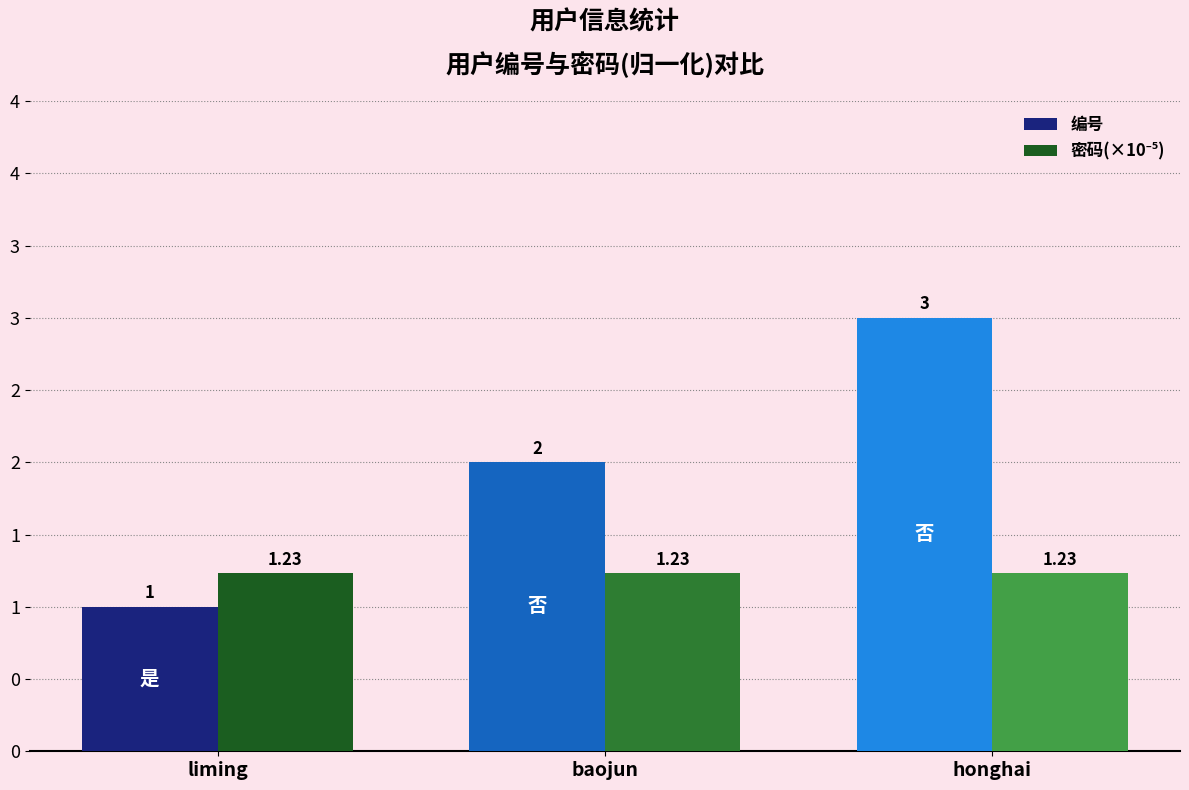

Which series has the largest range (max minus min)?

编号